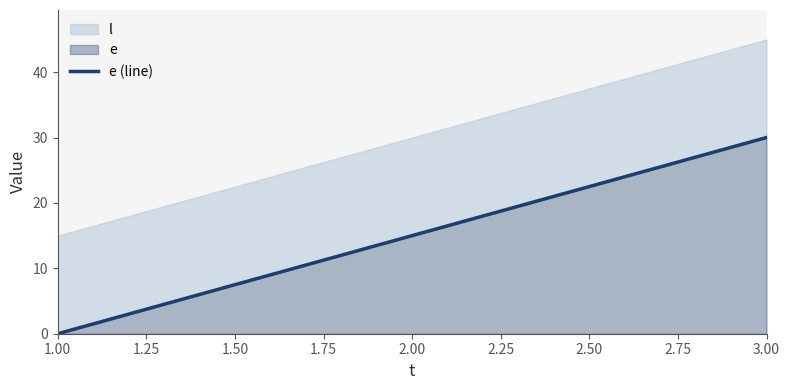

How many lines are shown in the chart?

1